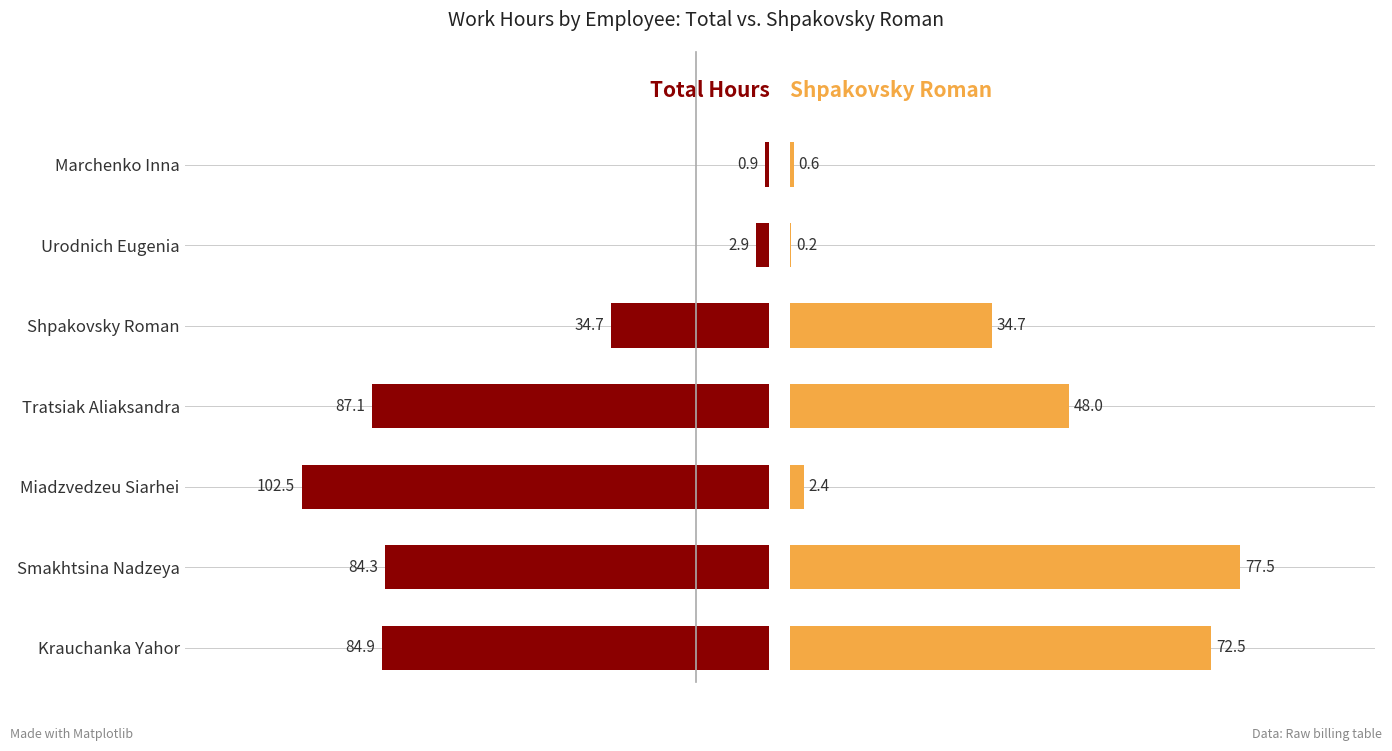

What is the total value across all series at Krauchanka Yahor?

157.4